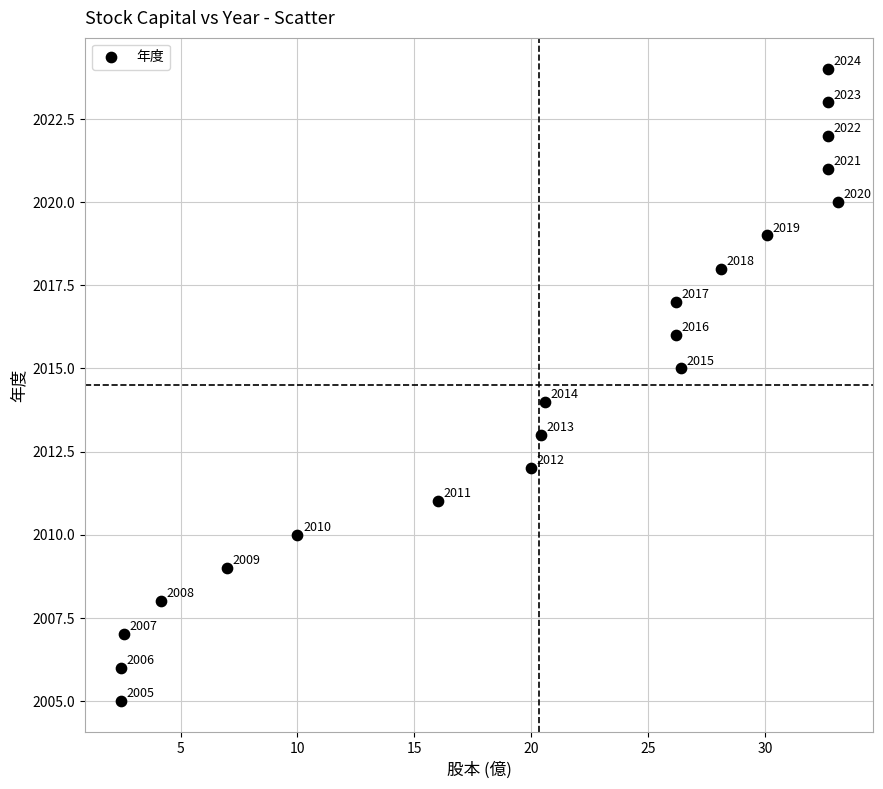

What Y value in the scatter plot is closest to 2014?

2014